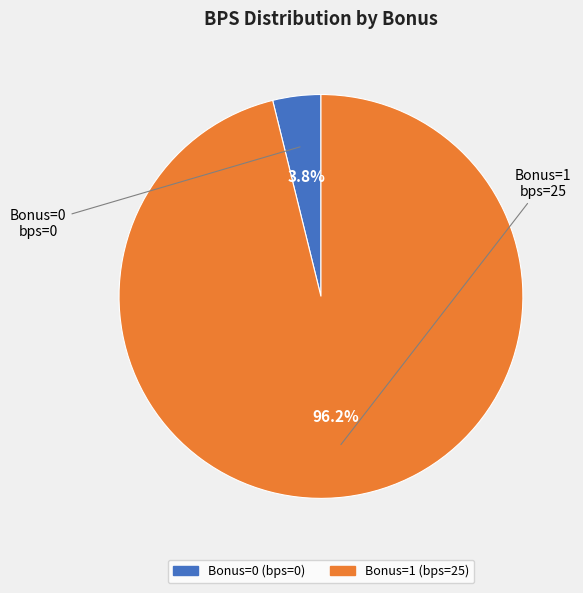

Does any single category account for the majority?

Yes